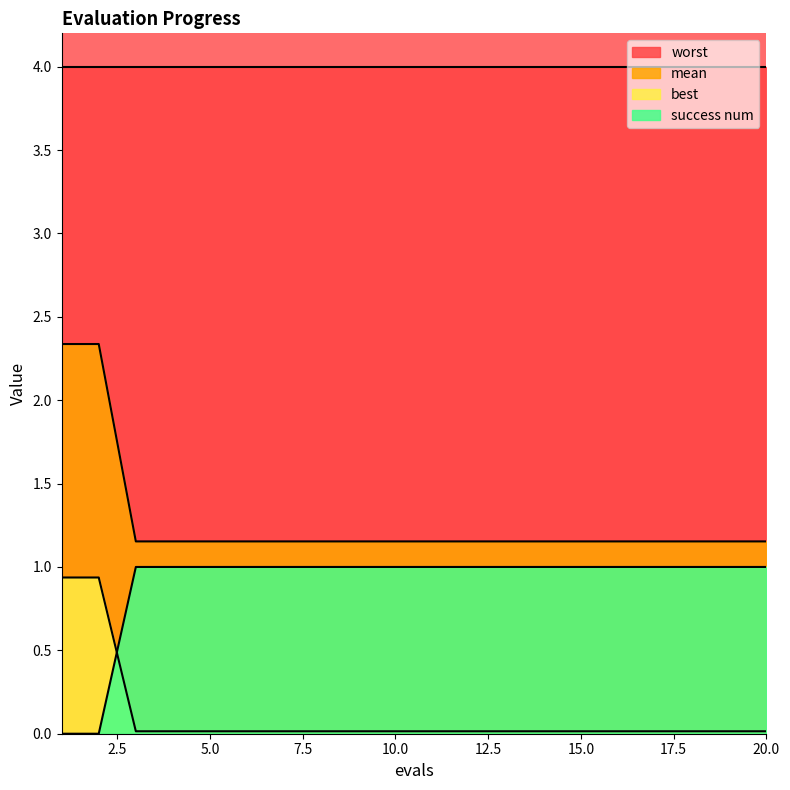

Between which two adjacent categories do mean and success num first intersect?

2 and 3